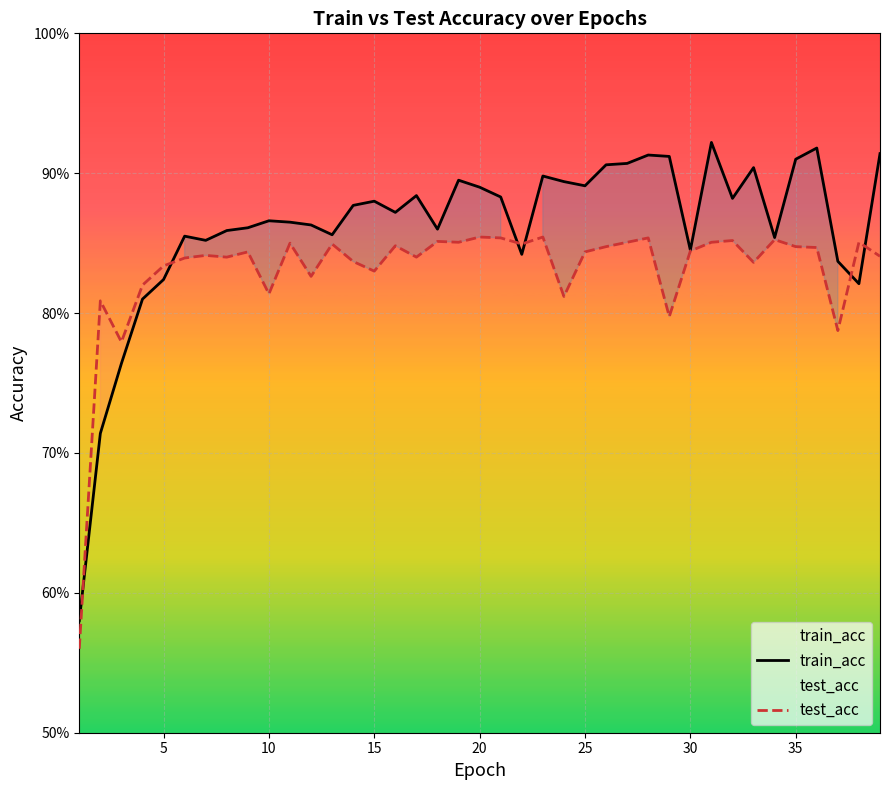

In train_acc, how many points are lower than both neighbors (excluding endpoints)?

10